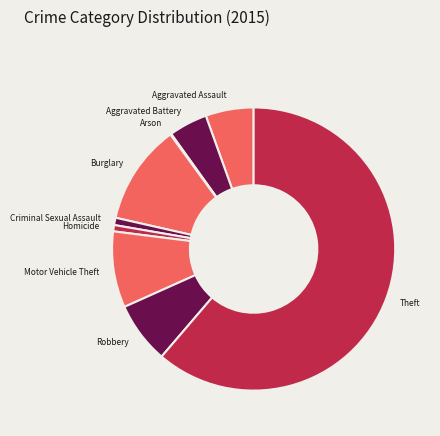

Which category has the biggest portion of the pie?

Theft